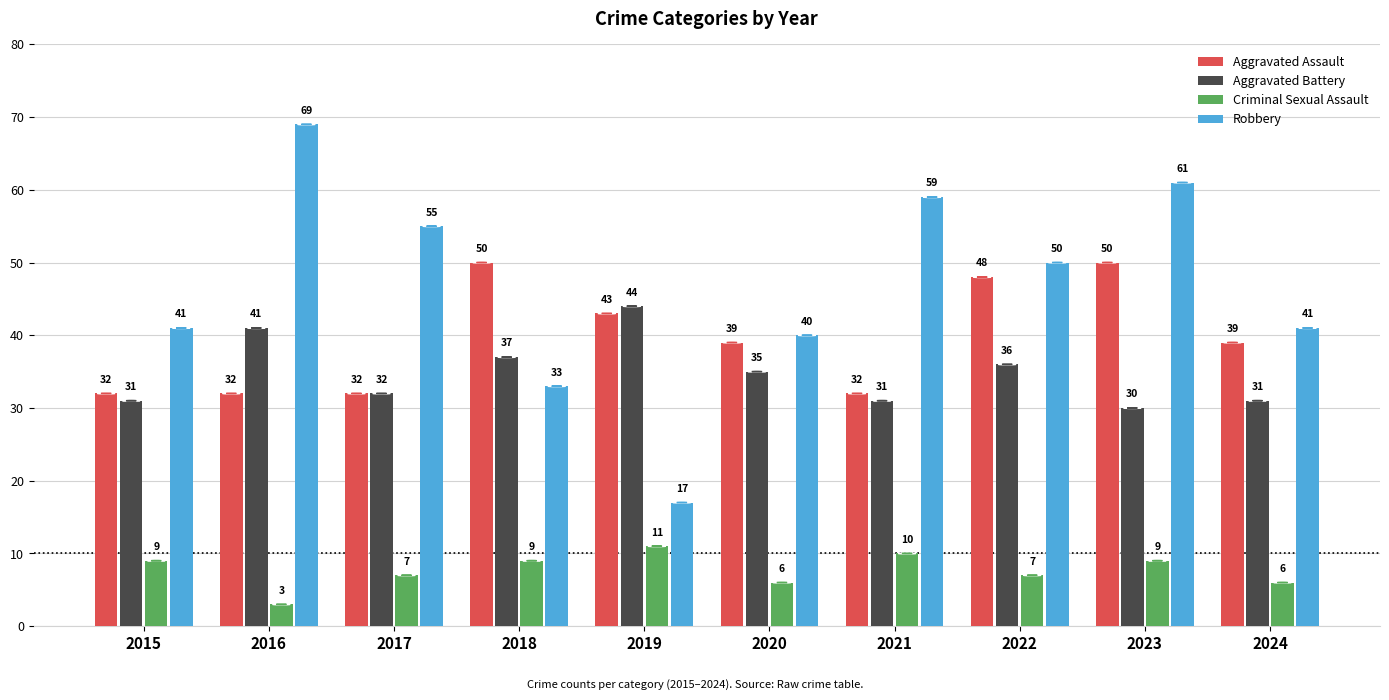

Count the Criminal Sexual Assault values in the range 6 to 9.

7